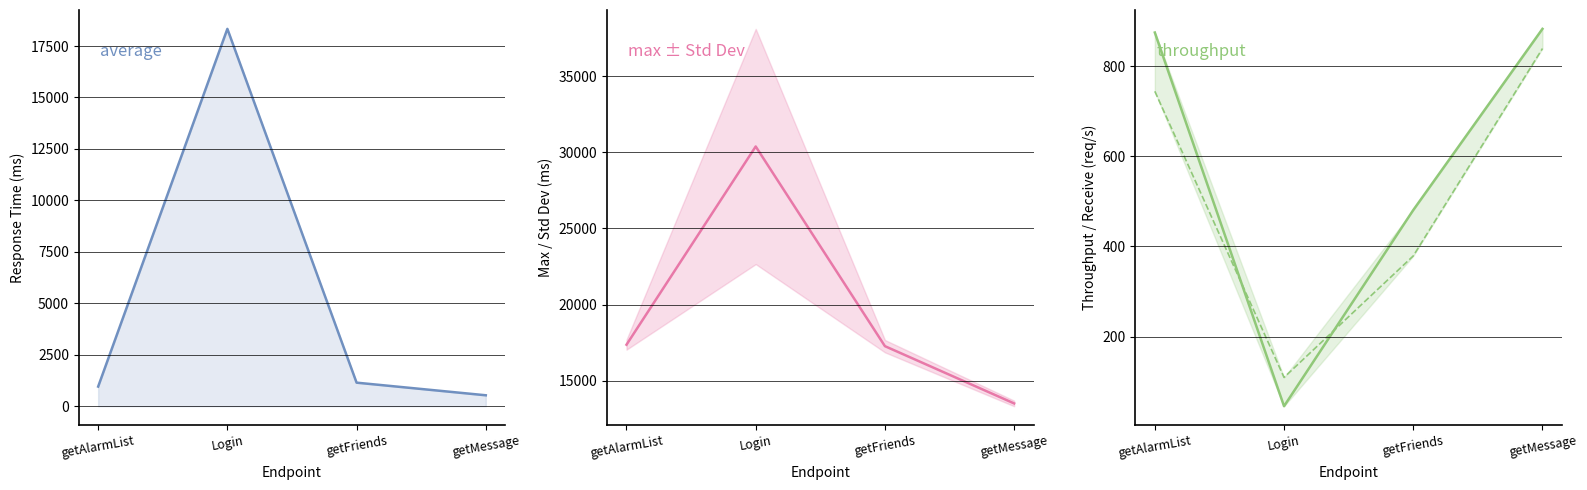

Where is the first local minimum for receive/s?

Login